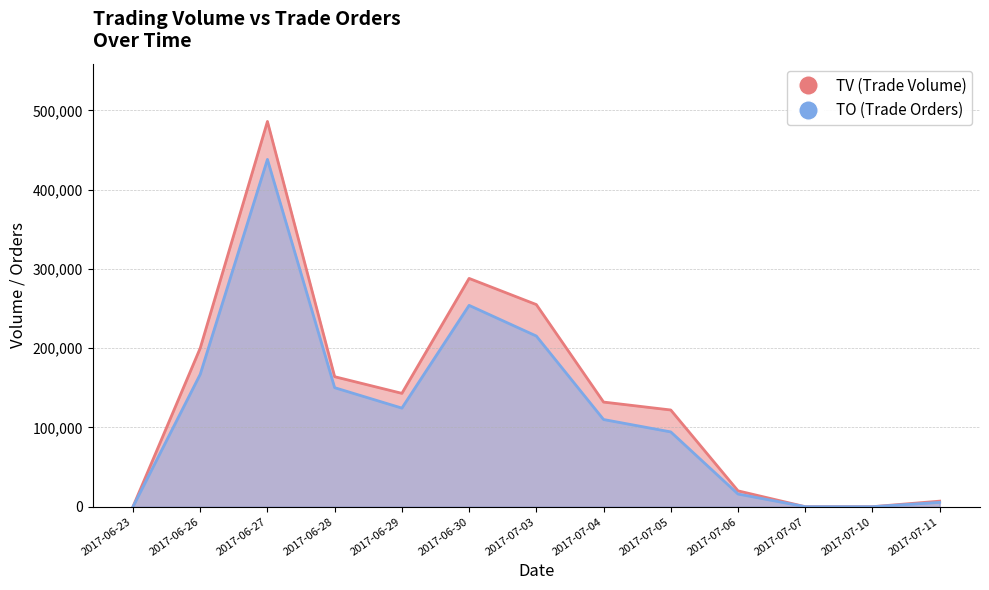

In TO, how many points are higher than both neighbors (excluding endpoints)?

2